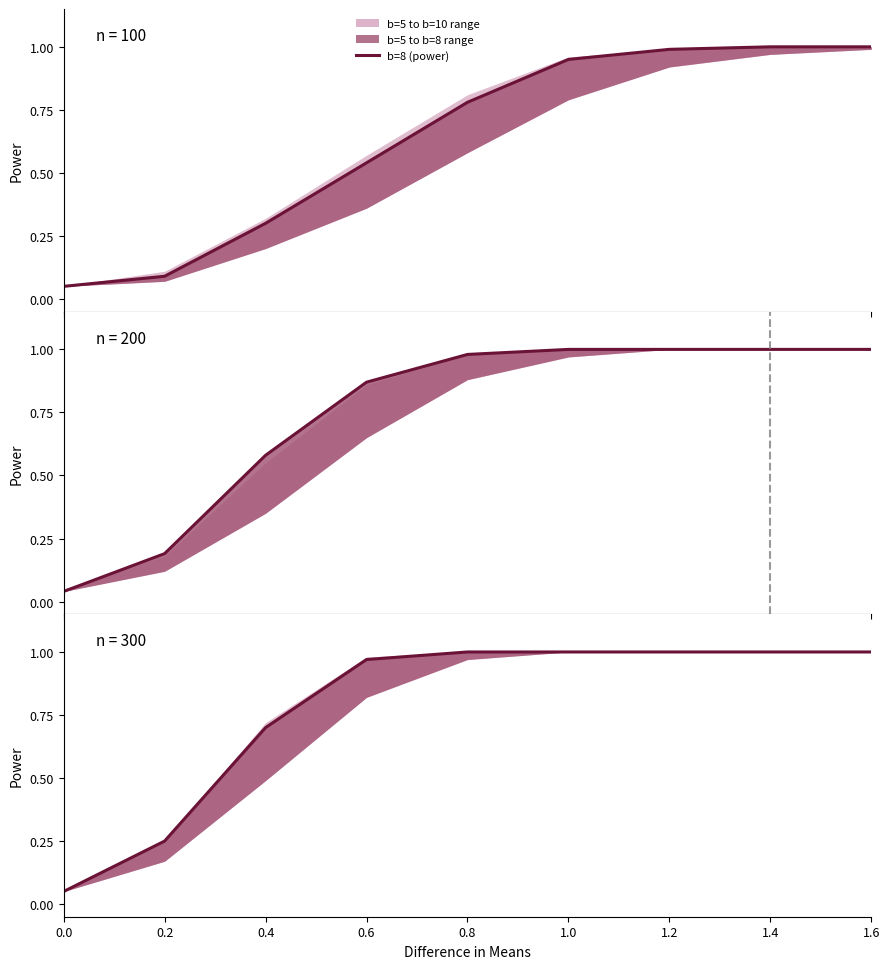

What is the minimum value shown in the chart?

0.1